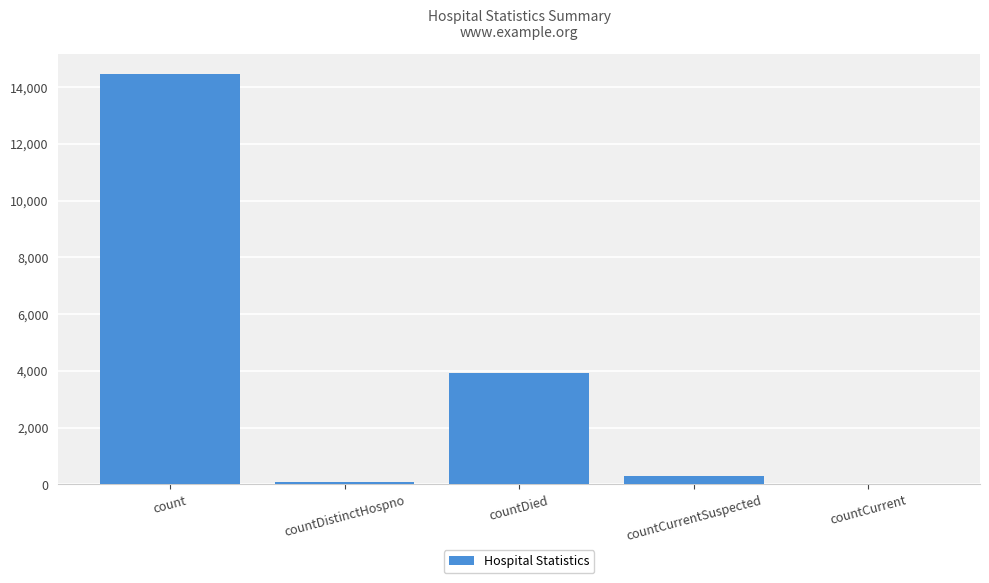

The chart shows a value of 5345 at count. True or false?

False